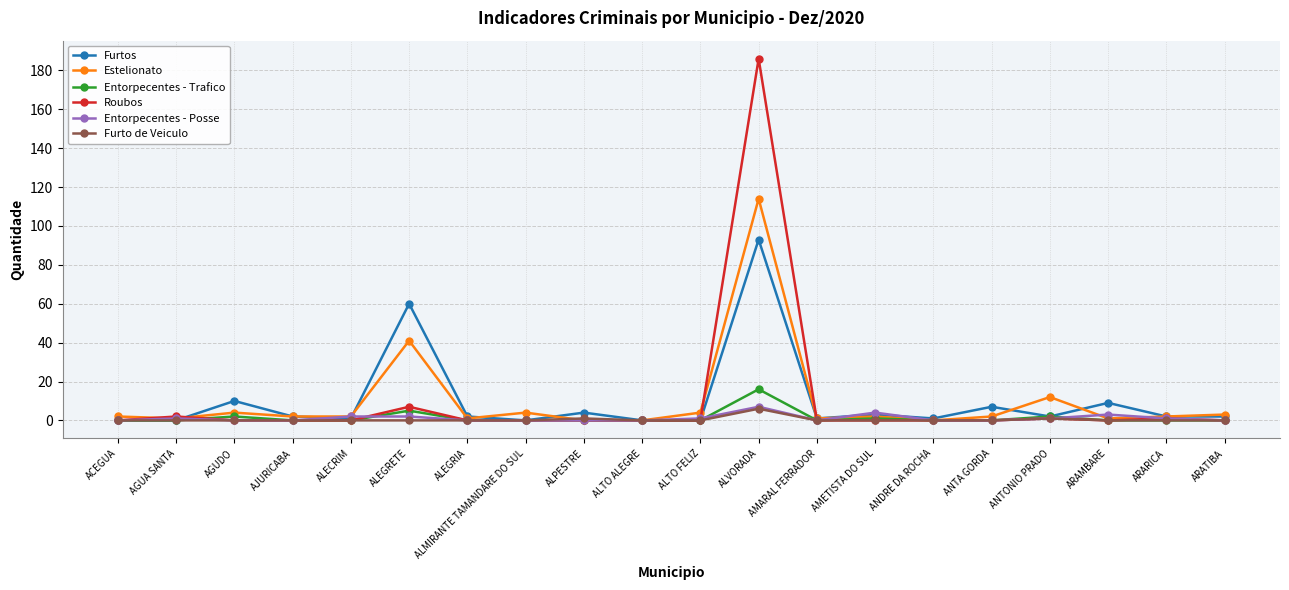

Reading left to right, transcribe all the data shown in this chart.

Furtos: ACEGUA=0	AGUA SANTA=0	AGUDO=10	AJURICABA=2	ALECRIM=1	ALEGRETE=60	ALEGRIA=2	ALMIRANTE TAMANDARE DO SUL=0	ALPESTRE=4	ALTO ALEGRE=0	ALTO FELIZ=0	ALVORADA=93	AMARAL FERRADOR=1	AMETISTA DO SUL=3	ANDRE DA ROCHA=1	ANTA GORDA=7	ANTONIO PRADO=2	ARAMBARE=9	ARARICA=2	ARATIBA=2
Estelionato: ACEGUA=2	AGUA SANTA=1	AGUDO=4	AJURICABA=2	ALECRIM=2	ALEGRETE=41	ALEGRIA=1	ALMIRANTE TAMANDARE DO SUL=4	ALPESTRE=0	ALTO ALEGRE=0	ALTO FELIZ=4	ALVORADA=114	AMARAL FERRADOR=1	AMETISTA DO SUL=2	ANDRE DA ROCHA=0	ANTA GORDA=2	ANTONIO PRADO=12	ARAMBARE=1	ARARICA=2	ARATIBA=3
Entorpecentes - Trafico: ACEGUA=0	AGUA SANTA=0	AGUDO=2	AJURICABA=0	ALECRIM=0	ALEGRETE=5	ALEGRIA=0	ALMIRANTE TAMANDARE DO SUL=0	ALPESTRE=0	ALTO ALEGRE=0	ALTO FELIZ=0	ALVORADA=16	AMARAL FERRADOR=0	AMETISTA DO SUL=1	ANDRE DA ROCHA=0	ANTA GORDA=0	ANTONIO PRADO=2	ARAMBARE=0	ARARICA=0	ARATIBA=0
Roubos: ACEGUA=0	AGUA SANTA=2	AGUDO=0	AJURICABA=0	ALECRIM=0	ALEGRETE=7	ALEGRIA=0	ALMIRANTE TAMANDARE DO SUL=0	ALPESTRE=0	ALTO ALEGRE=0	ALTO FELIZ=0	ALVORADA=186	AMARAL FERRADOR=0	AMETISTA DO SUL=0	ANDRE DA ROCHA=0	ANTA GORDA=0	ANTONIO PRADO=1	ARAMBARE=0	ARARICA=1	ARATIBA=0
Entorpecentes - Posse: ACEGUA=0	AGUA SANTA=1	AGUDO=0	AJURICABA=0	ALECRIM=2	ALEGRETE=2	ALEGRIA=0	ALMIRANTE TAMANDARE DO SUL=0	ALPESTRE=0	ALTO ALEGRE=0	ALTO FELIZ=1	ALVORADA=7	AMARAL FERRADOR=0	AMETISTA DO SUL=4	ANDRE DA ROCHA=0	ANTA GORDA=0	ANTONIO PRADO=1	ARAMBARE=3	ARARICA=1	ARATIBA=0
Furto de Veiculo: ACEGUA=0	AGUA SANTA=0	AGUDO=0	AJURICABA=0	ALECRIM=0	ALEGRETE=0	ALEGRIA=0	ALMIRANTE TAMANDARE DO SUL=0	ALPESTRE=1	ALTO ALEGRE=0	ALTO FELIZ=0	ALVORADA=6	AMARAL FERRADOR=0	AMETISTA DO SUL=0	ANDRE DA ROCHA=0	ANTA GORDA=0	ANTONIO PRADO=1	ARAMBARE=0	ARARICA=0	ARATIBA=0